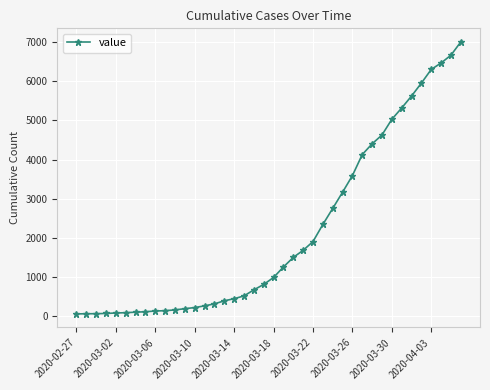

What is the sum of all values?

85740